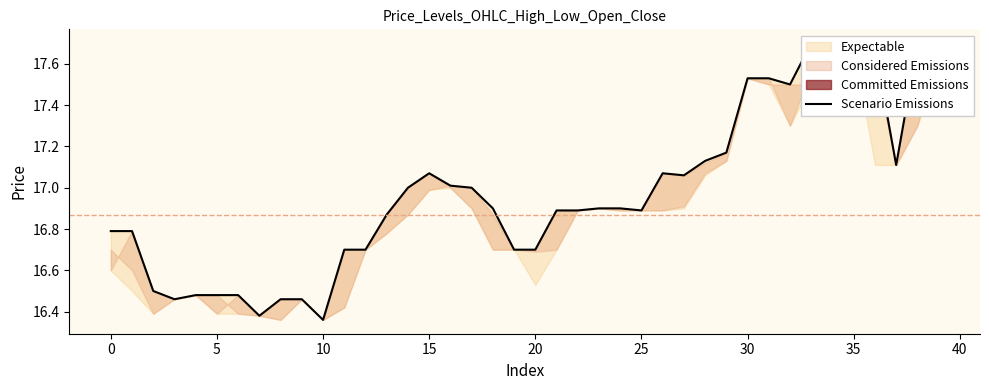

How many lines are shown in the chart?

1